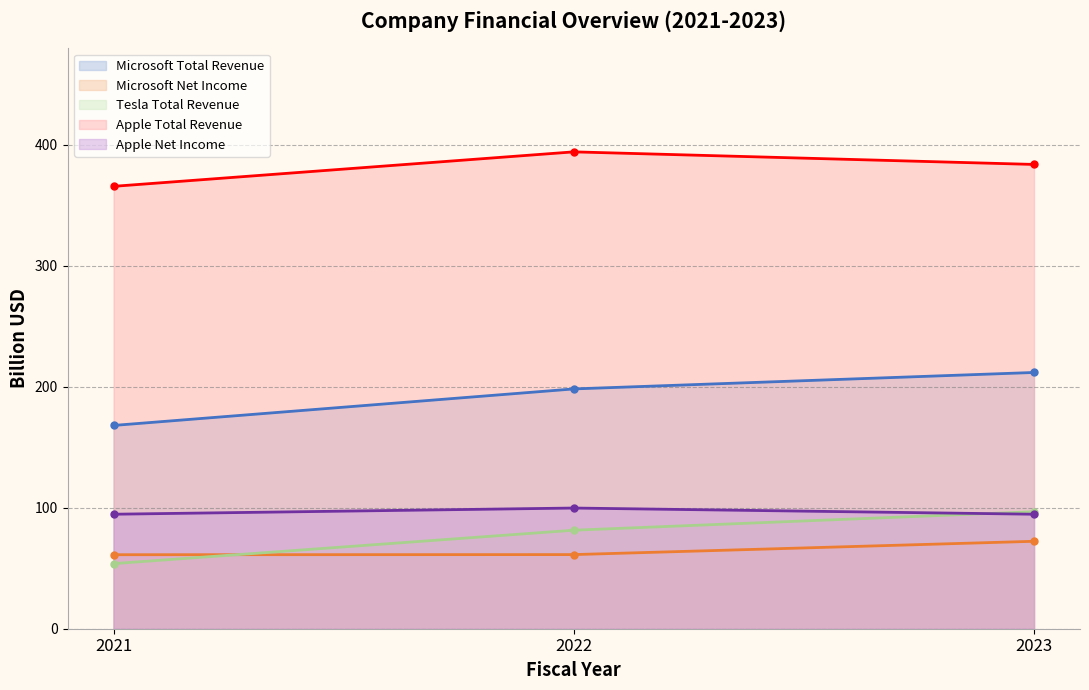

Reading right to left, what are all the values shown in this chart?

Microsoft Total Revenue: 211.9	198.3	168.1
Microsoft Net Income: 72.3	61.3	61.2
Tesla Total Revenue: 96.8	81.5	53.8
Apple Total Revenue: 383.9	394.3	365.8
Apple Net Income: 94.7	99.8	94.7